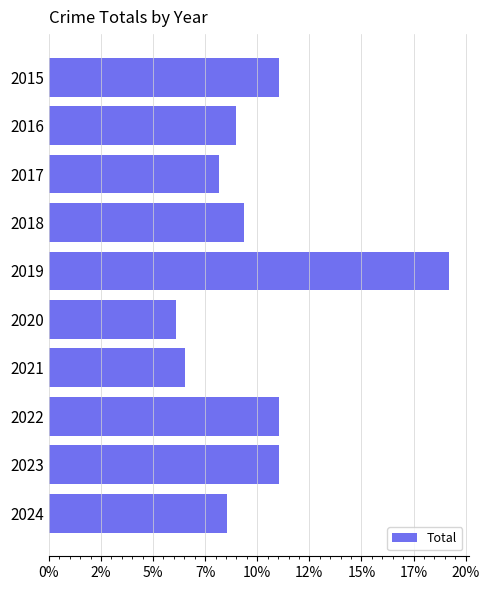

What is the maximum value shown in the chart?

19.2